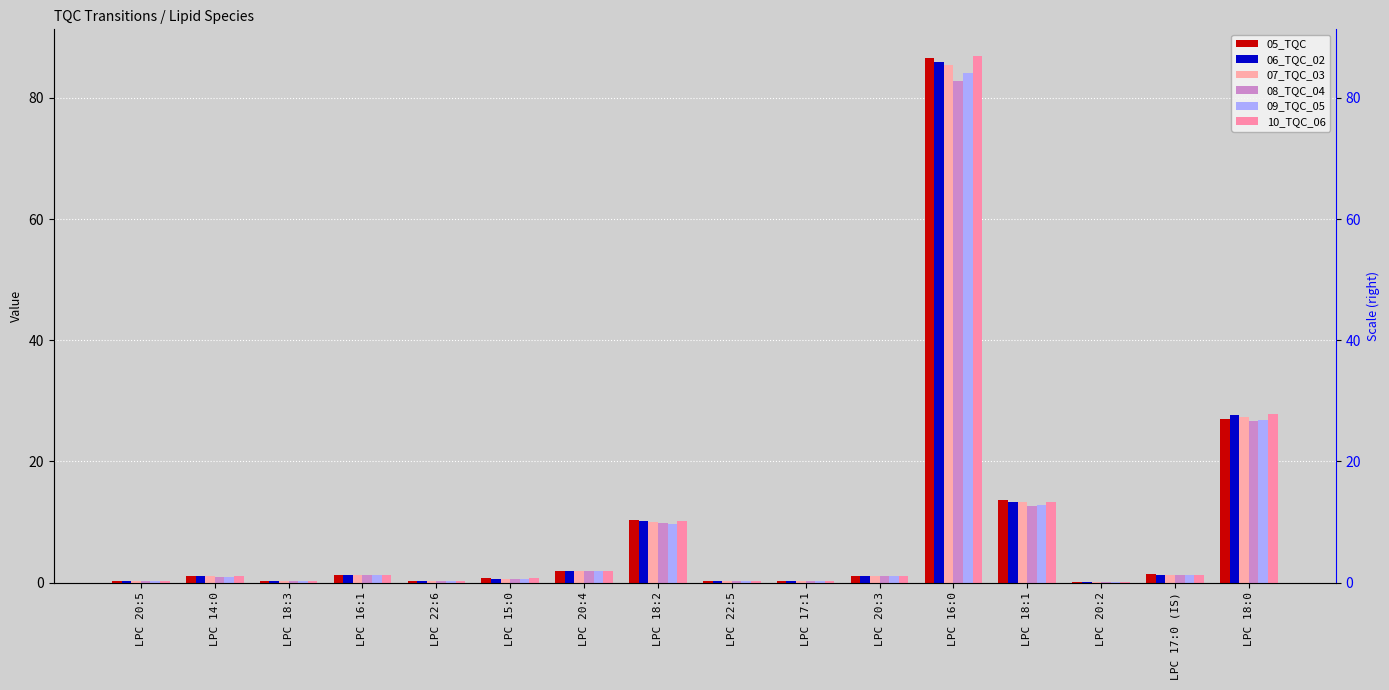

What is the label of the 5th bar from the left?

LPC 22:6